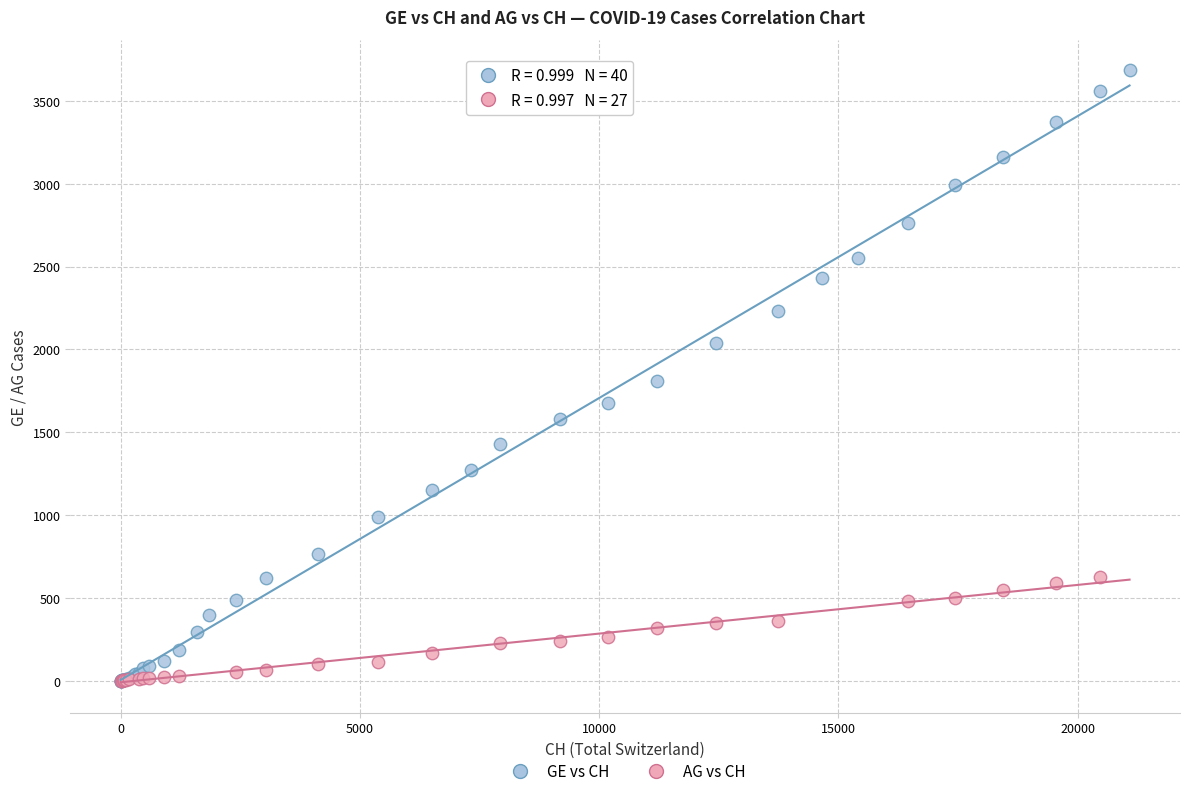

Which series has the widest spread of Y values?

GE vs CH